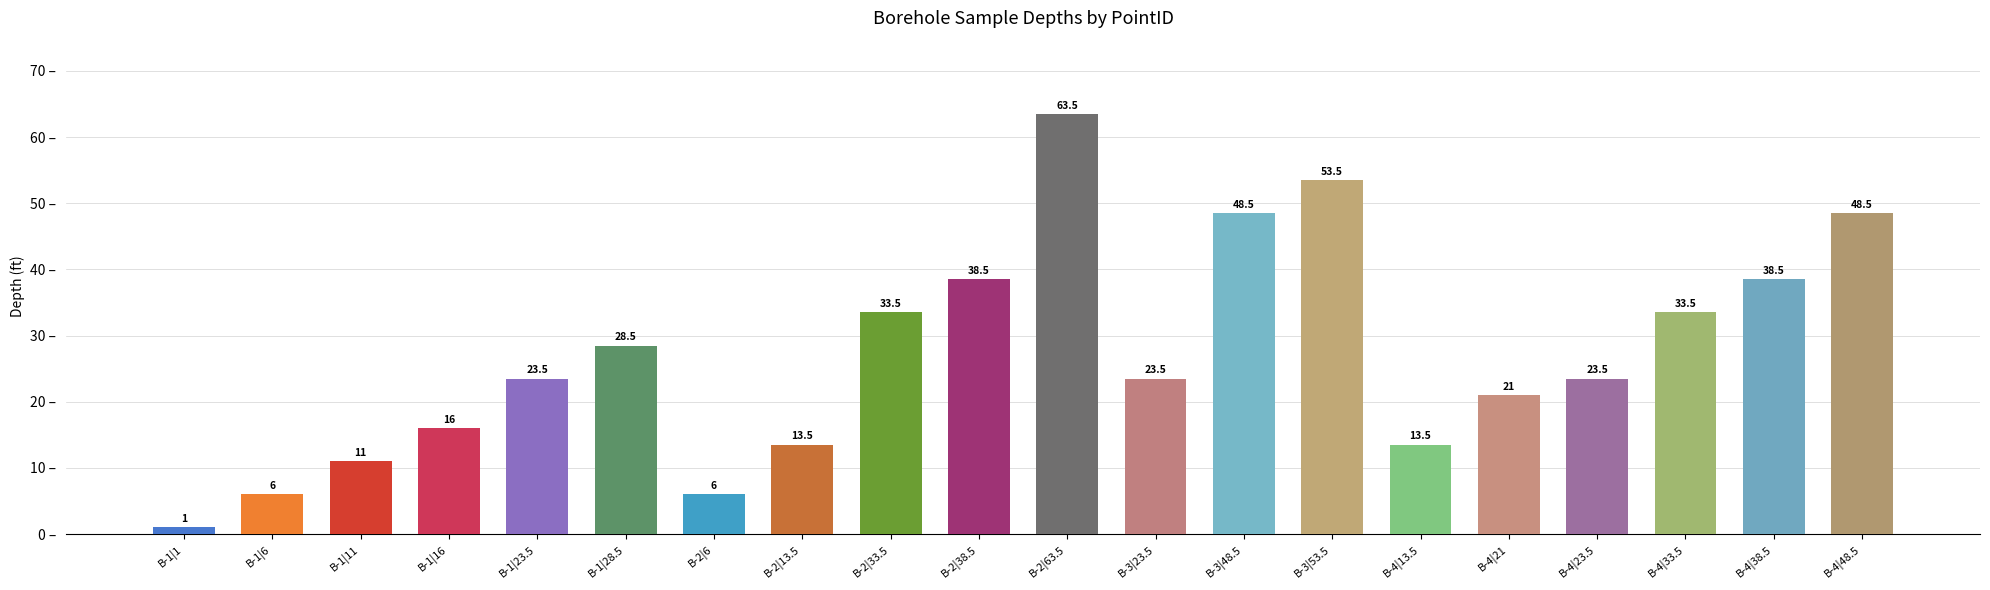

What is the change in value from B-1|11 to B-2|13.5?

+2.5